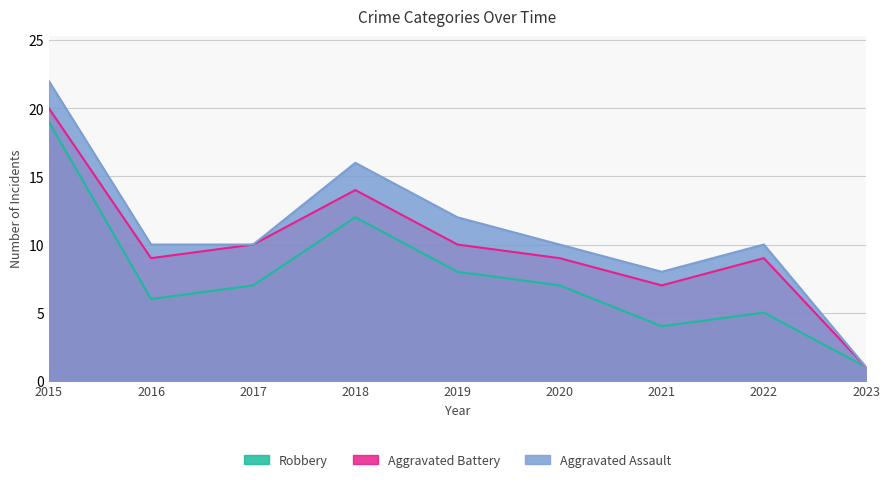

True or false: Aggravated Assault and Robbery cross at least once.

False